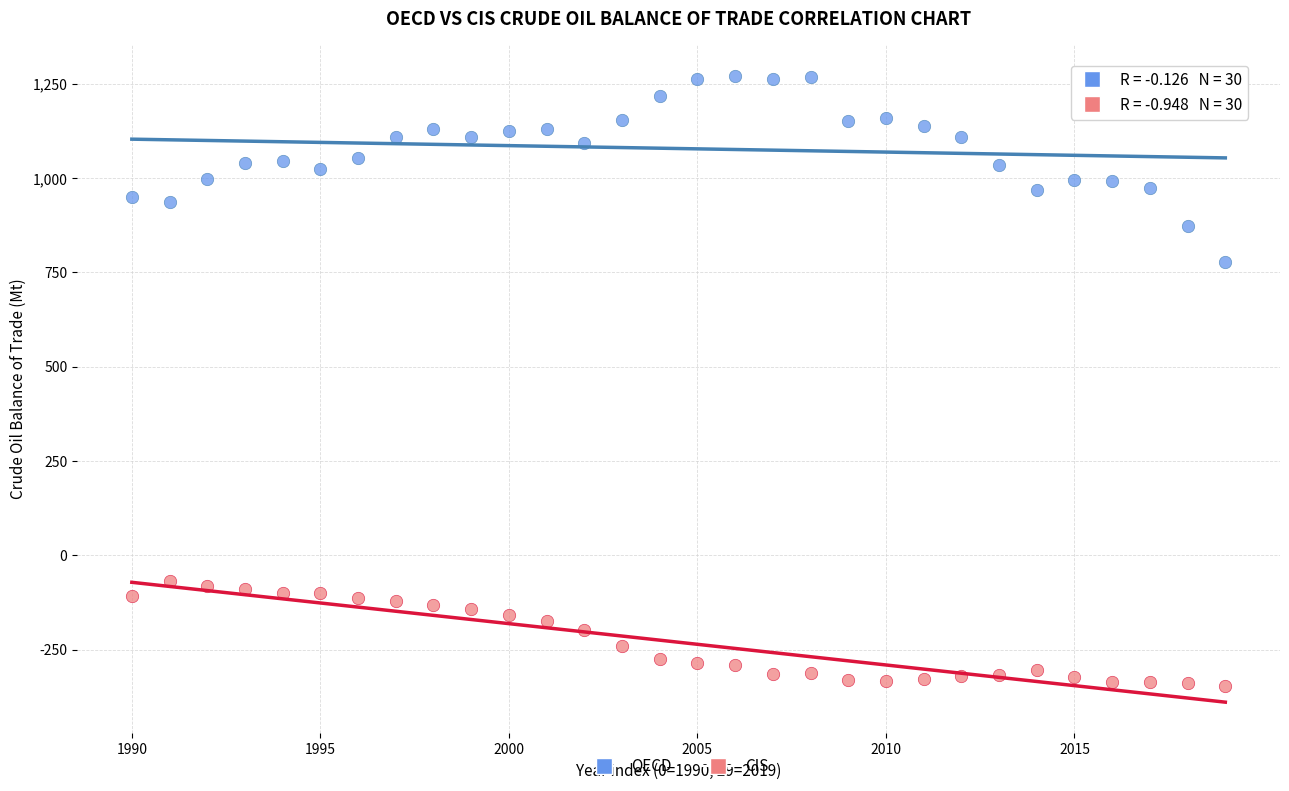

What are all the series names shown in the legend?

OECD, CIS